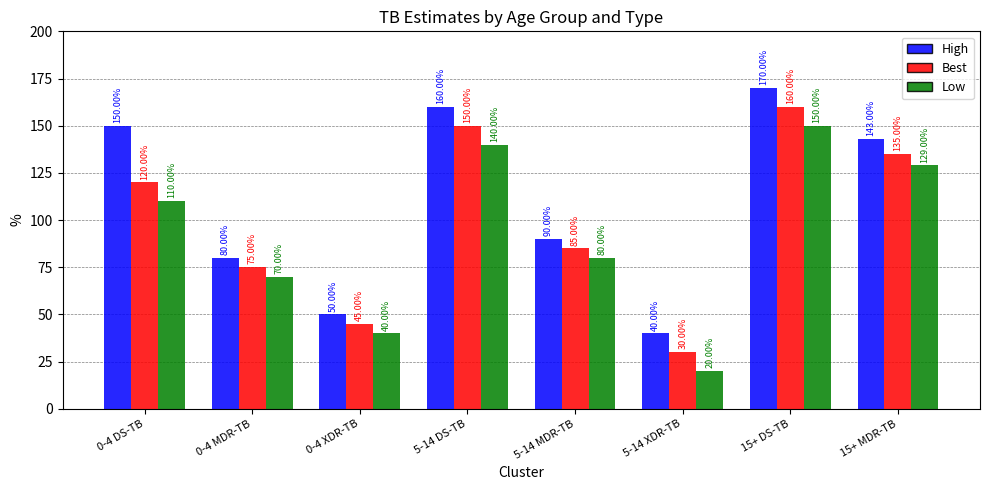

What is the difference between the High values at 5-14 MDR-TB and 0-4 XDR-TB?

40